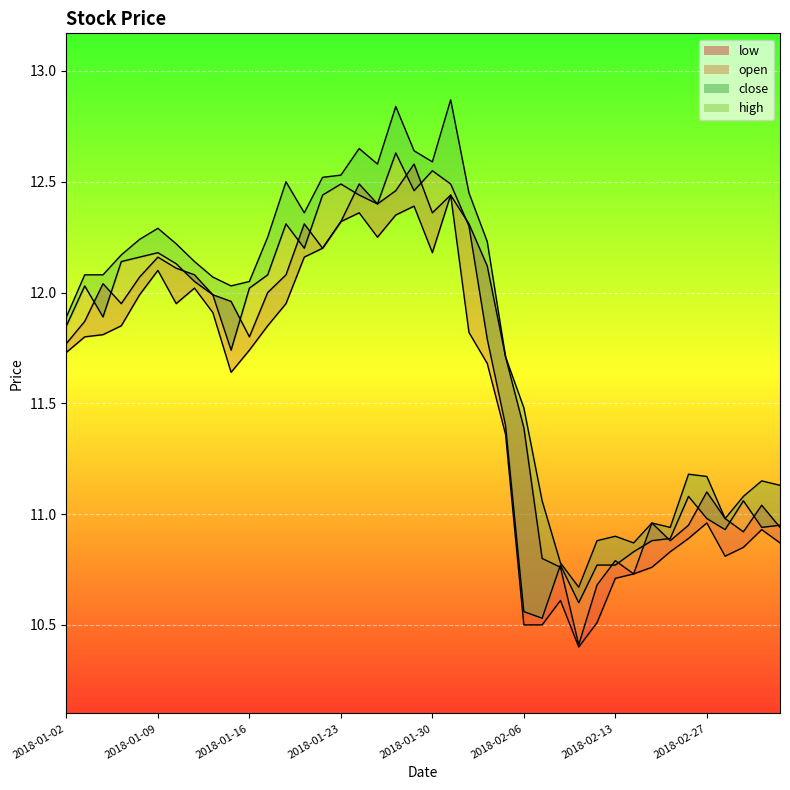

Reading left to right, list all the values displayed in this chart.

11.9	12.1	12.1	12.2	12.2	12.3	12.2	12.1	12.1	12.0	12.1	12.2	12.5	12.4	12.5	12.5	12.7	12.6	12.8	12.6	12.6	12.9	12.4	12.2	11.7	11.5	11.1	10.8	10.7	10.9	10.9	10.9	11.0	10.9	11.2	11.2	11.0	11.1	11.2	11.1